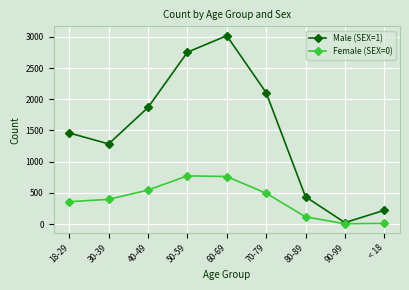

The Female (SEX=0) series shows 1267 at 60-69. True or false?

False